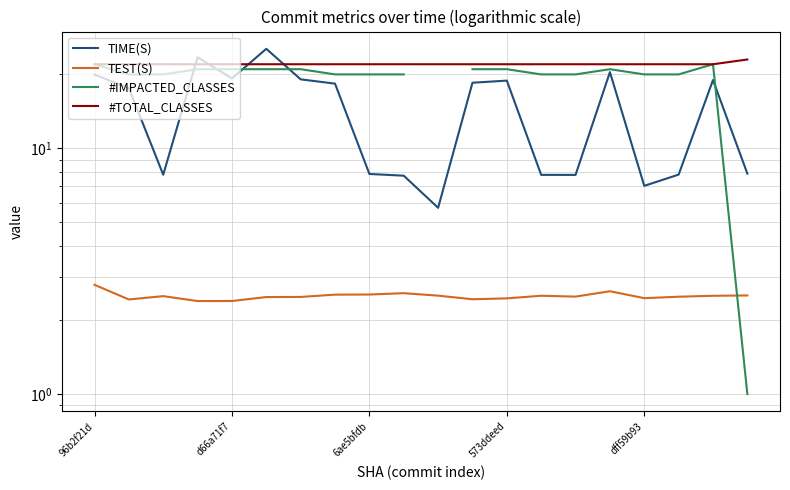

How many data points does each series have?

20